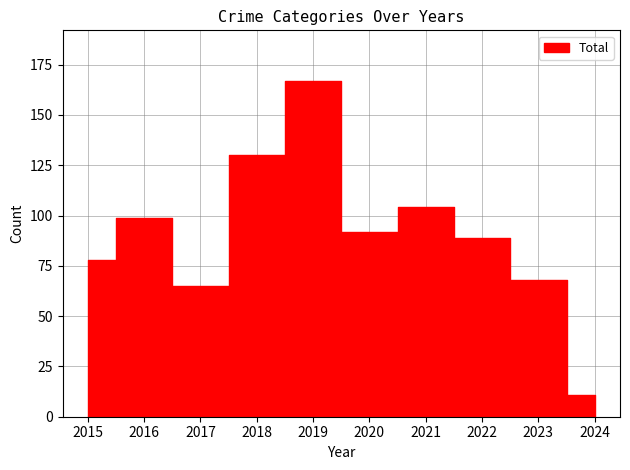

At which label does Total first exceed 92?

2016